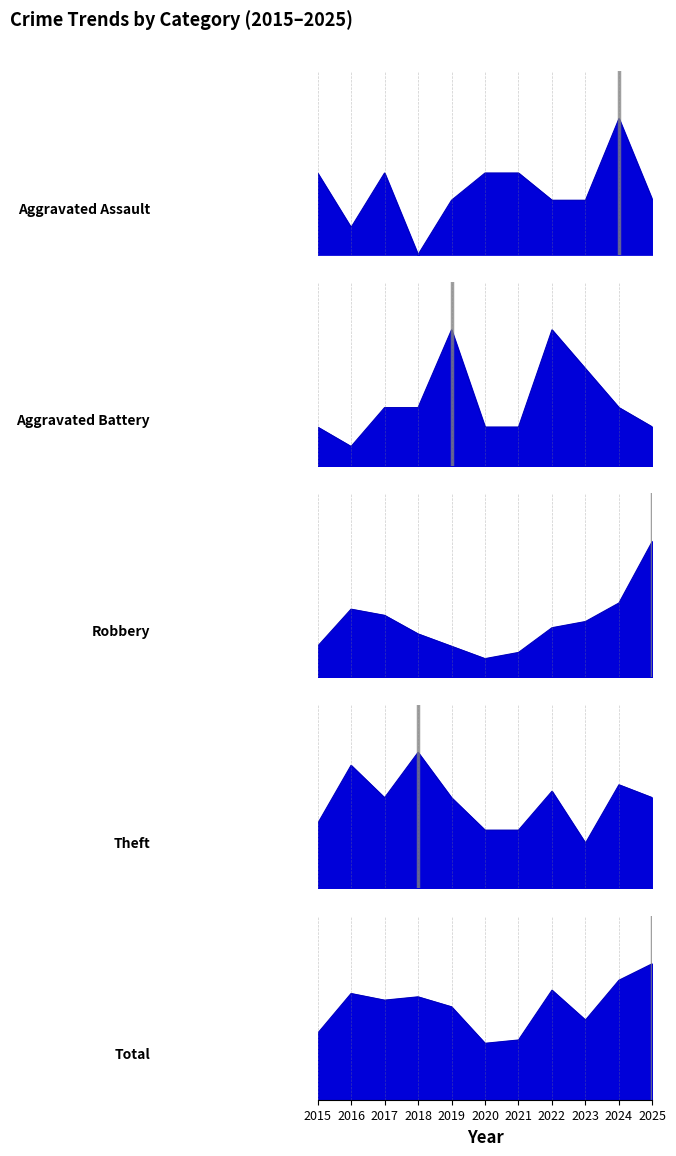

At how many categories does at least one series exceed 40?

1